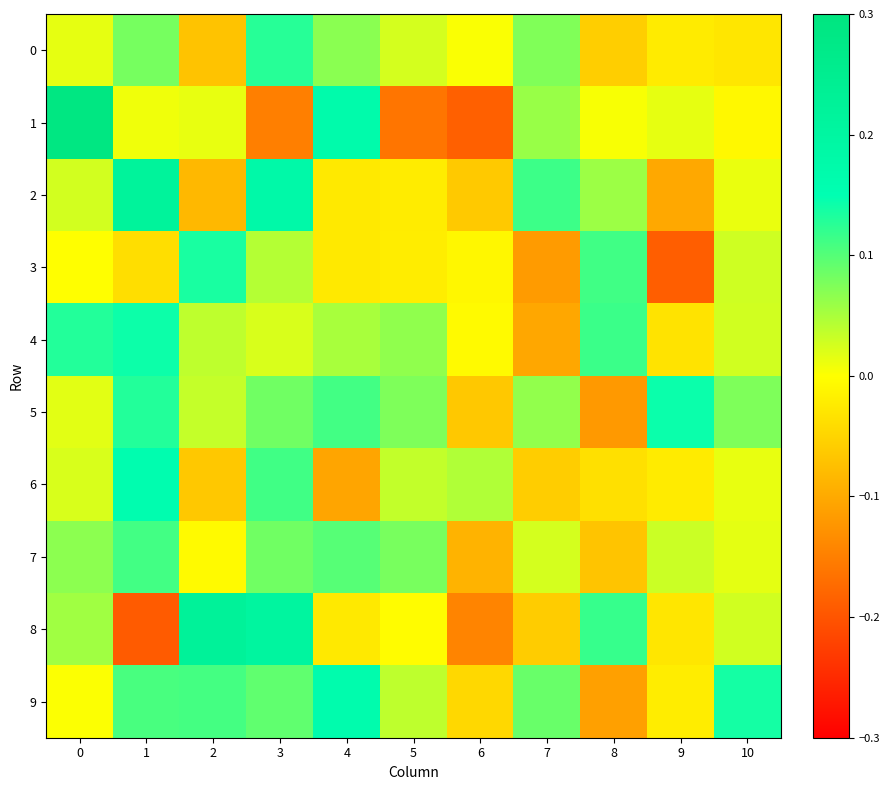

Between 2 and 6, which series saw the biggest shift?

8